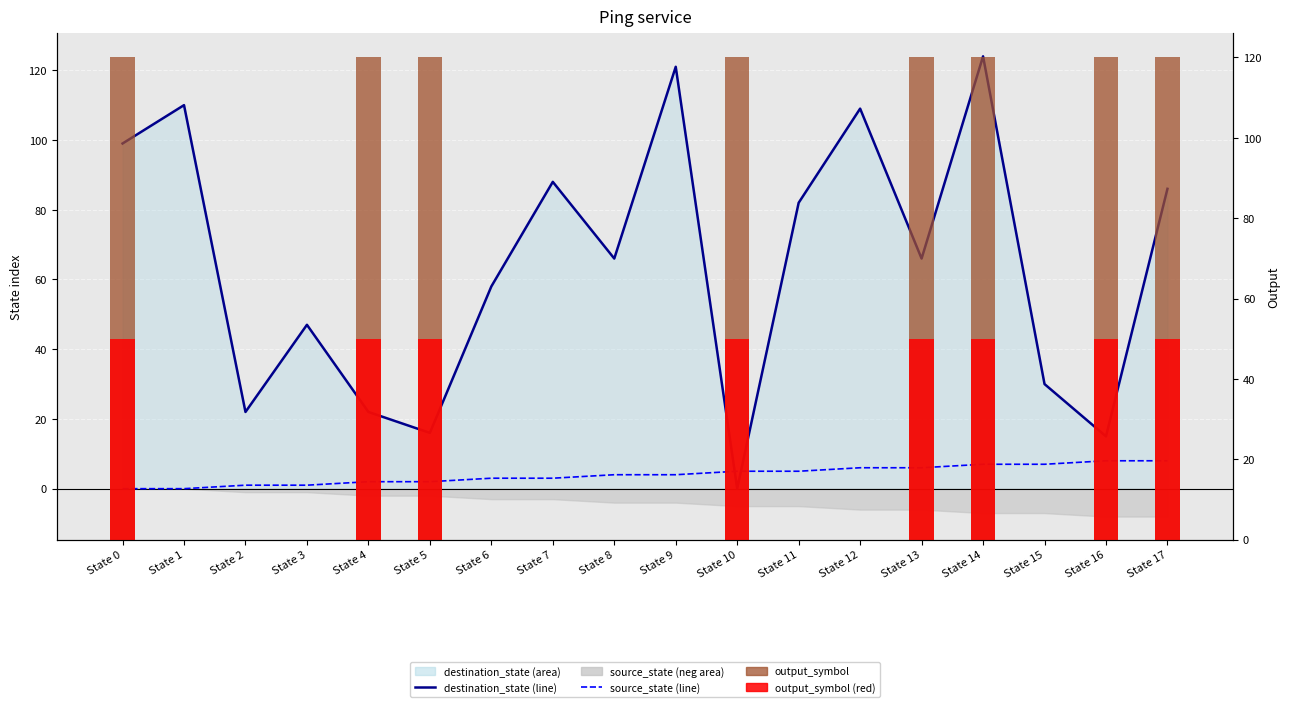

True or false: source_state (line) has a value of -3 at State 0.

False